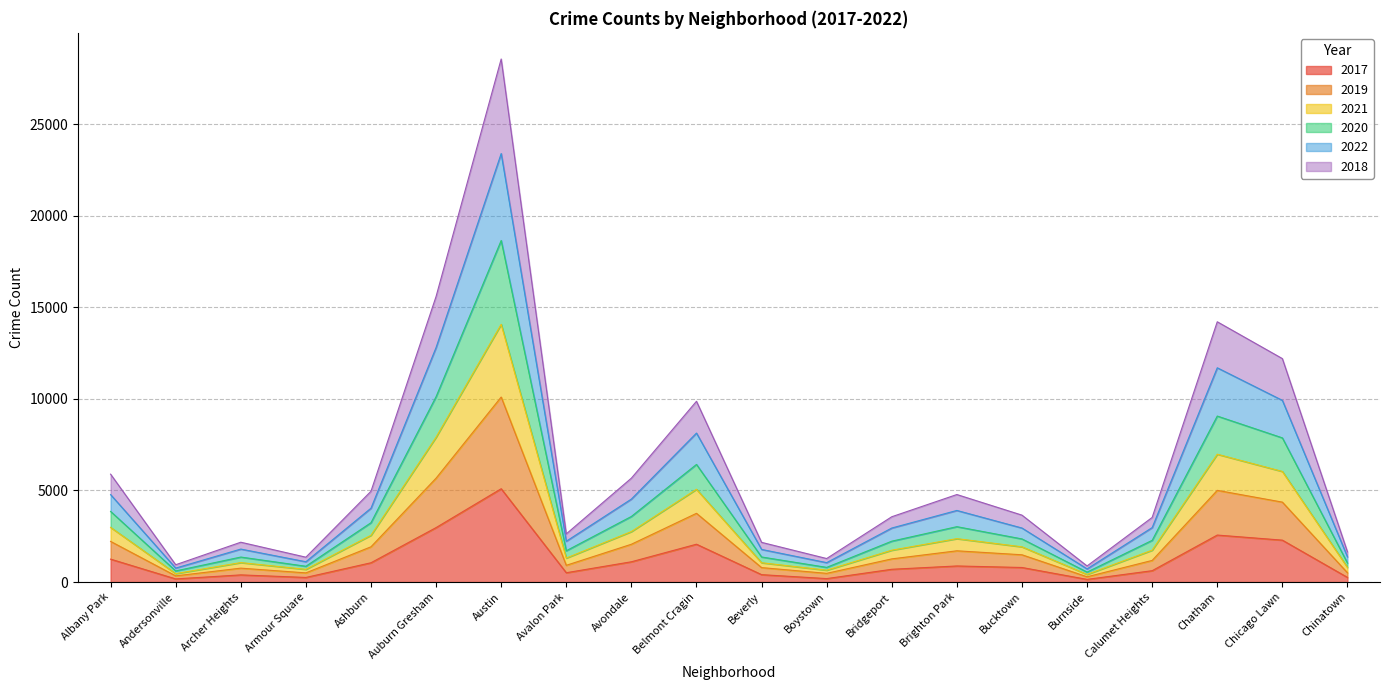

Is the value of 2019 at Boystown greater than the value of 2018 at Albany Park?

No